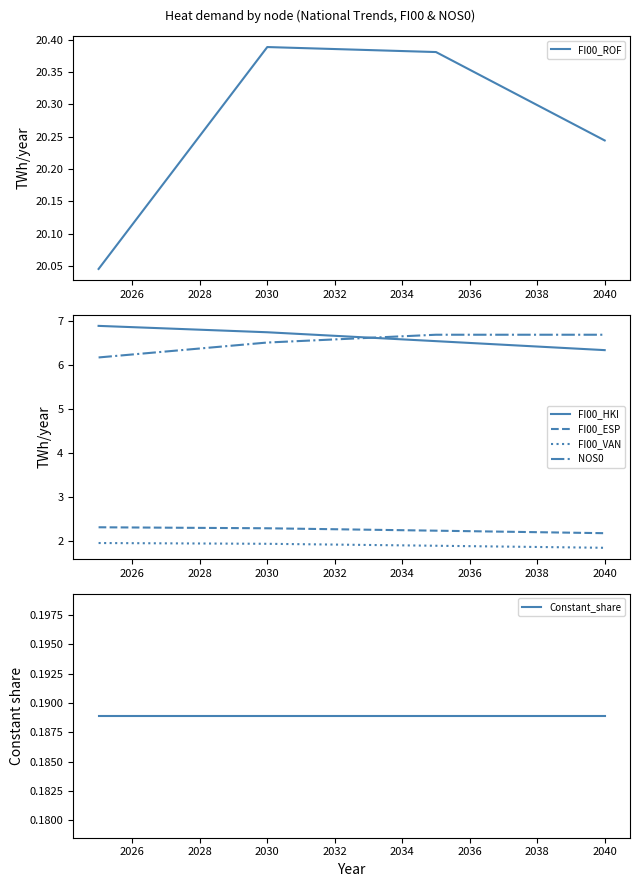

True or false: FI00_ROF has a value of 30.9 at 2030.

False